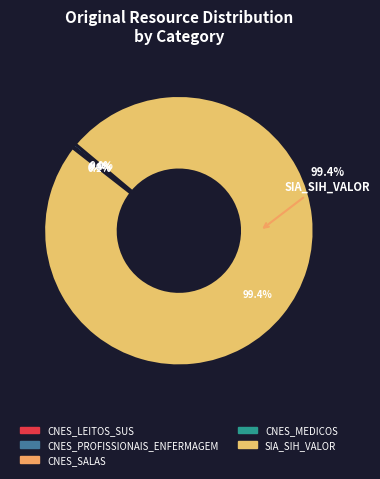

Is it true that CNES_PROFISSIONAIS_ENFERMAGEM is 0% of the pie?

True